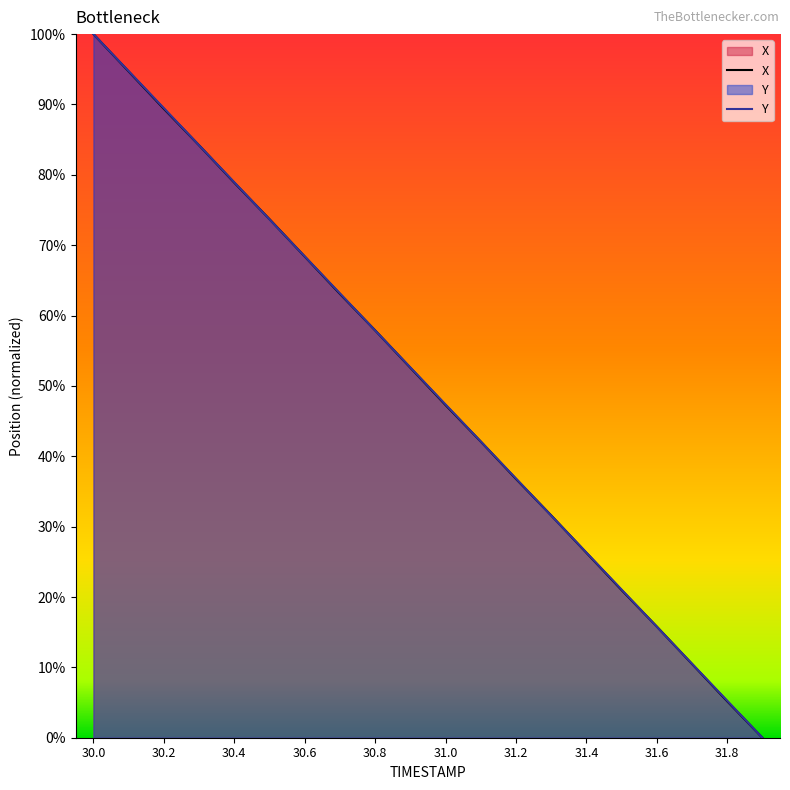

At how many categories does at least one series exceed 0?

19